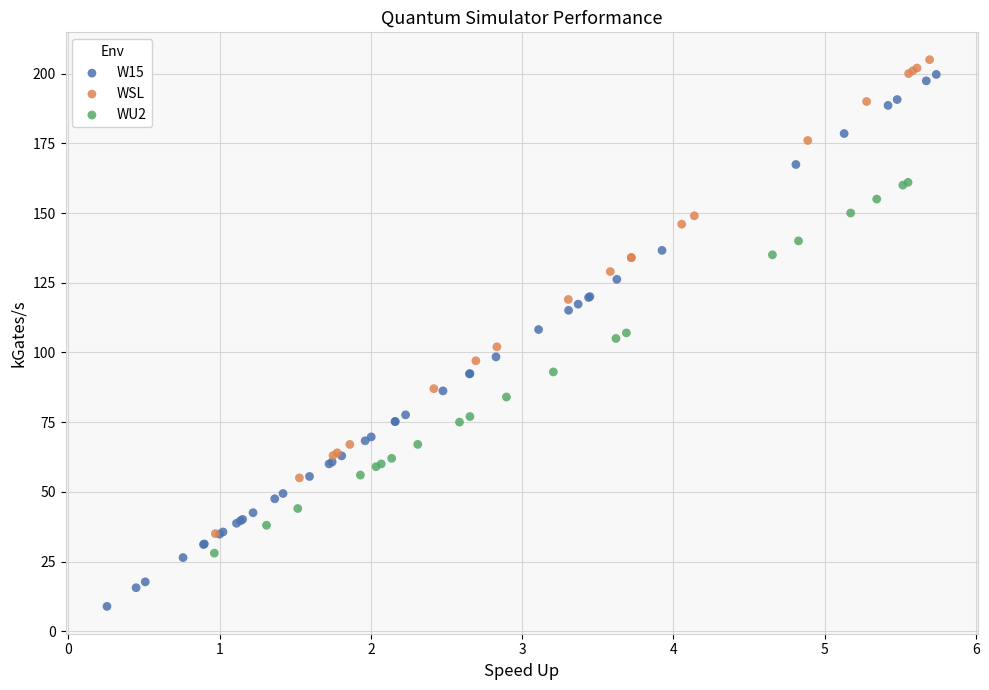

Which series contains the lowest Y value?

W15